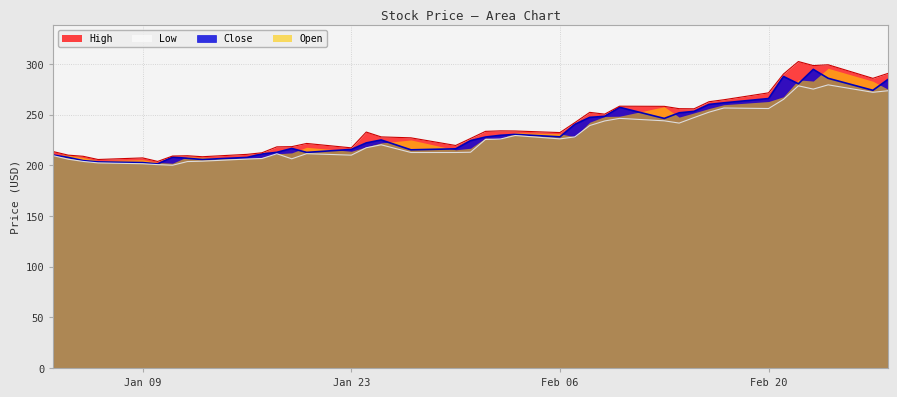

At which label does High reach its peak?

2023-02-22